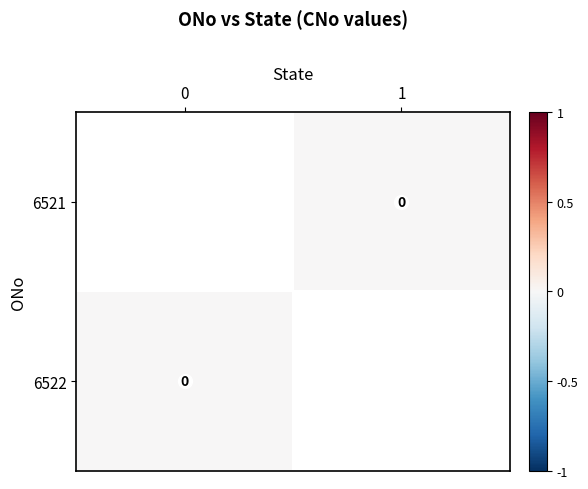

List the series in order of their overall mean, lowest first.

6521, 6522